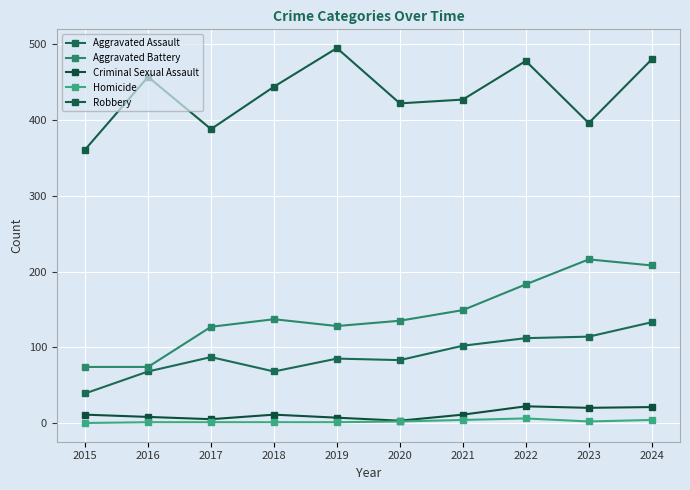

Reading right to left, transcribe all the data shown in this chart.

Aggravated Assault: 2024=133	2023=114	2022=112	2021=102	2020=83	2019=85	2018=68	2017=87	2016=68	2015=39
Aggravated Battery: 2024=208	2023=216	2022=183	2021=149	2020=135	2019=128	2018=137	2017=127	2016=74	2015=74
Criminal Sexual Assault: 2024=21	2023=20	2022=22	2021=11	2020=3	2019=7	2018=11	2017=5	2016=8	2015=11
Homicide: 2024=4	2023=2	2022=6	2021=4	2020=2	2019=1	2018=1	2017=1	2016=1	2015=0
Robbery: 2024=480	2023=396	2022=478	2021=427	2020=422	2019=495	2018=444	2017=388	2016=457	2015=361